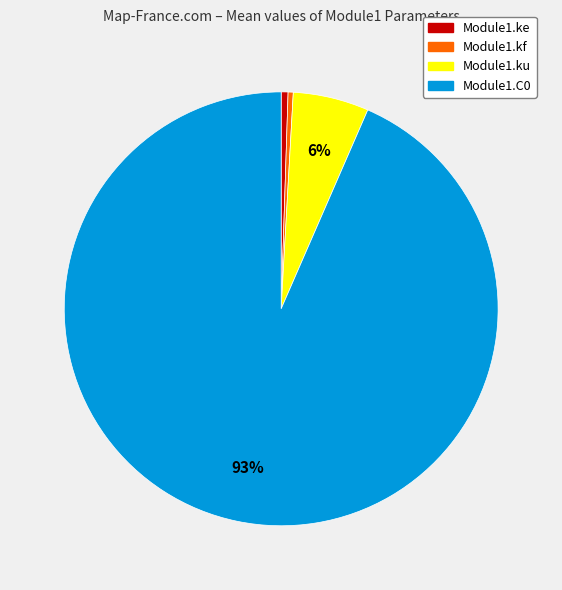

To the nearest percent, what portion does Module1.C0 represent?

93%